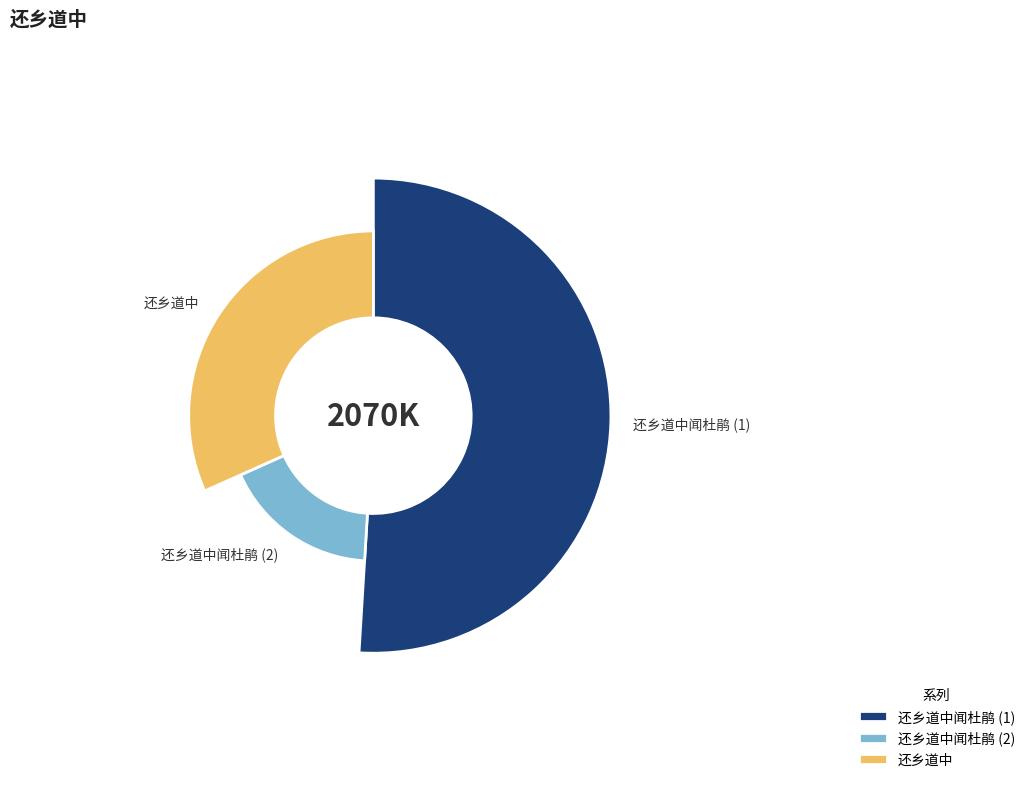

Rank the categories by value from highest to lowest.

还乡道中闻杜鹃, 还乡道中, 还乡道中闻杜鹃